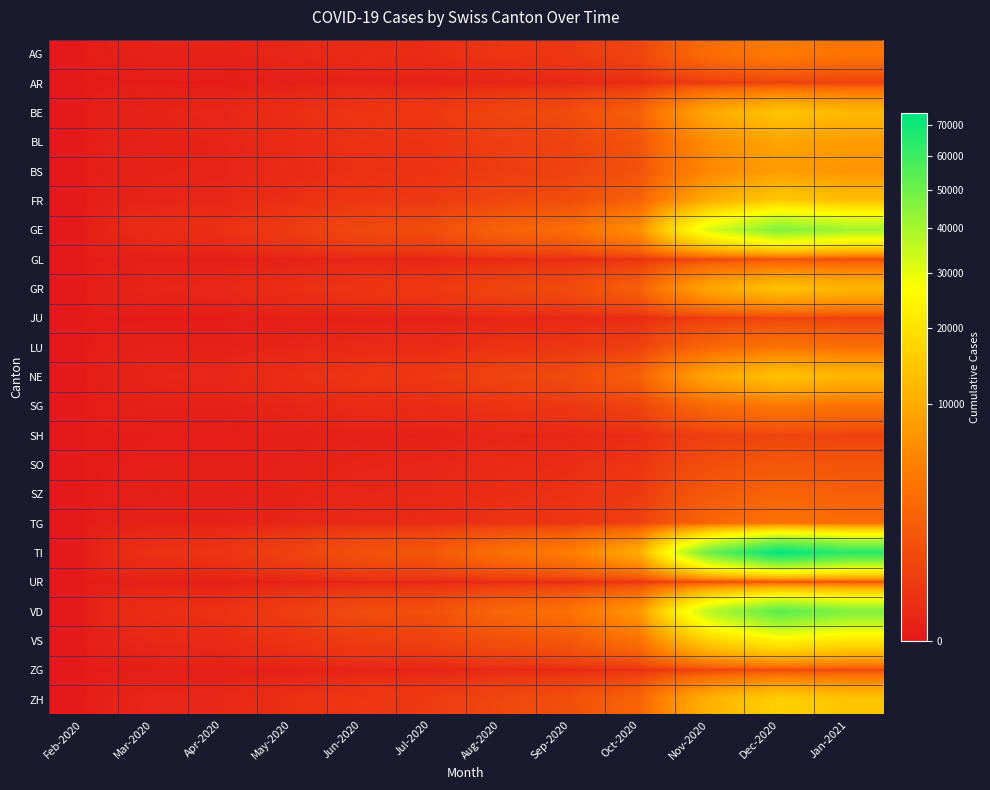

Which series has the widest spread of values?

TI